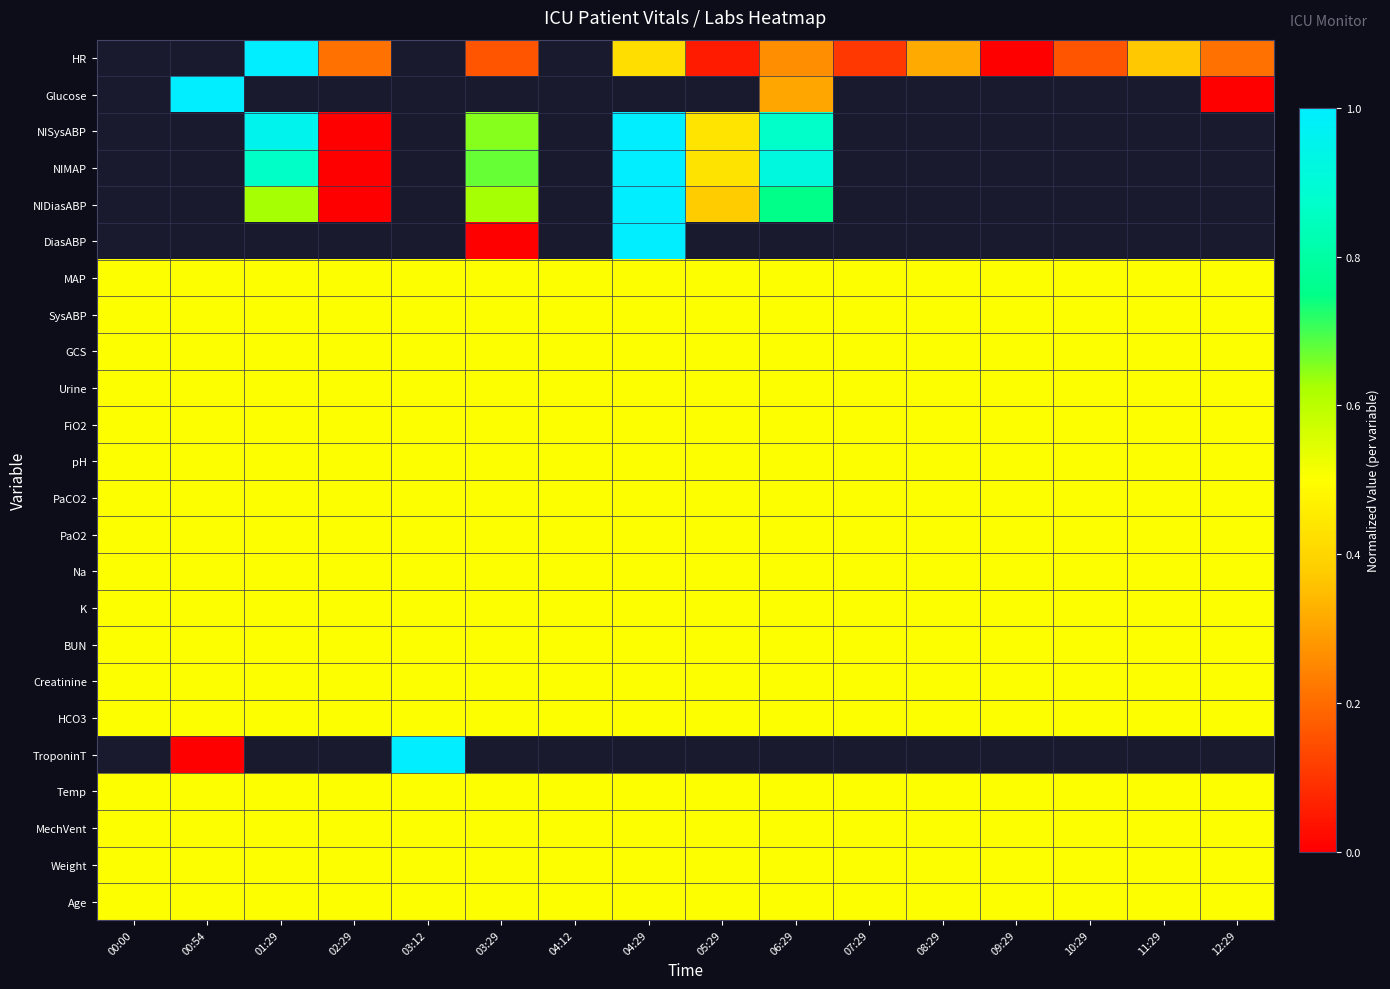

At which label does Urine reach its peak?

00:00